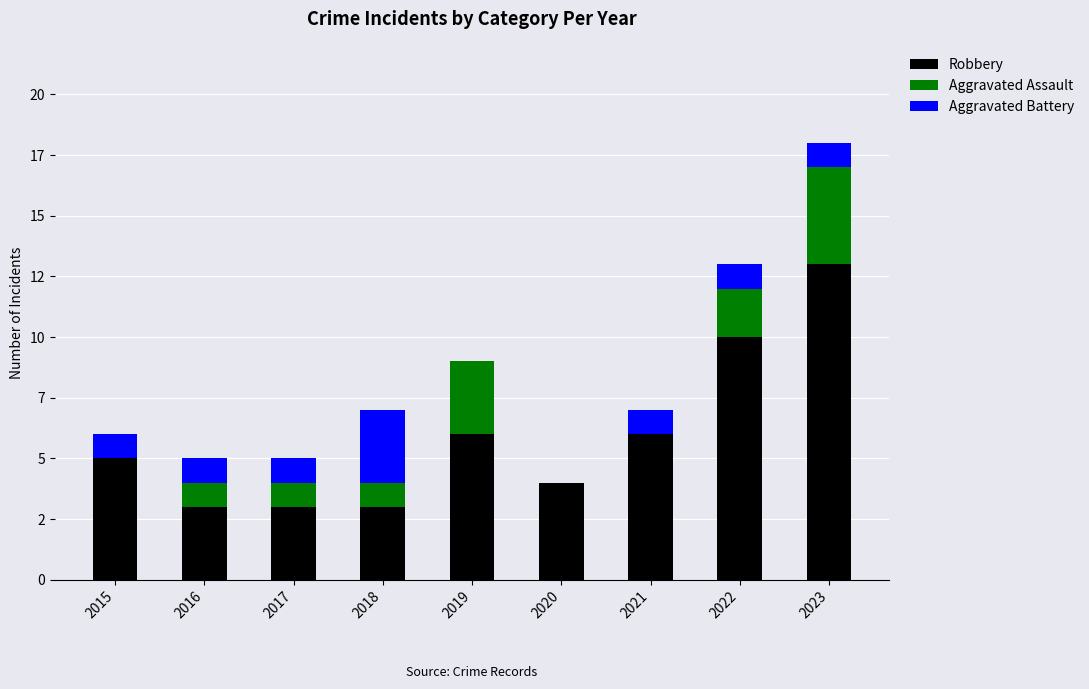

What are all the series names shown in the legend?

Robbery, Aggravated Assault, Aggravated Battery